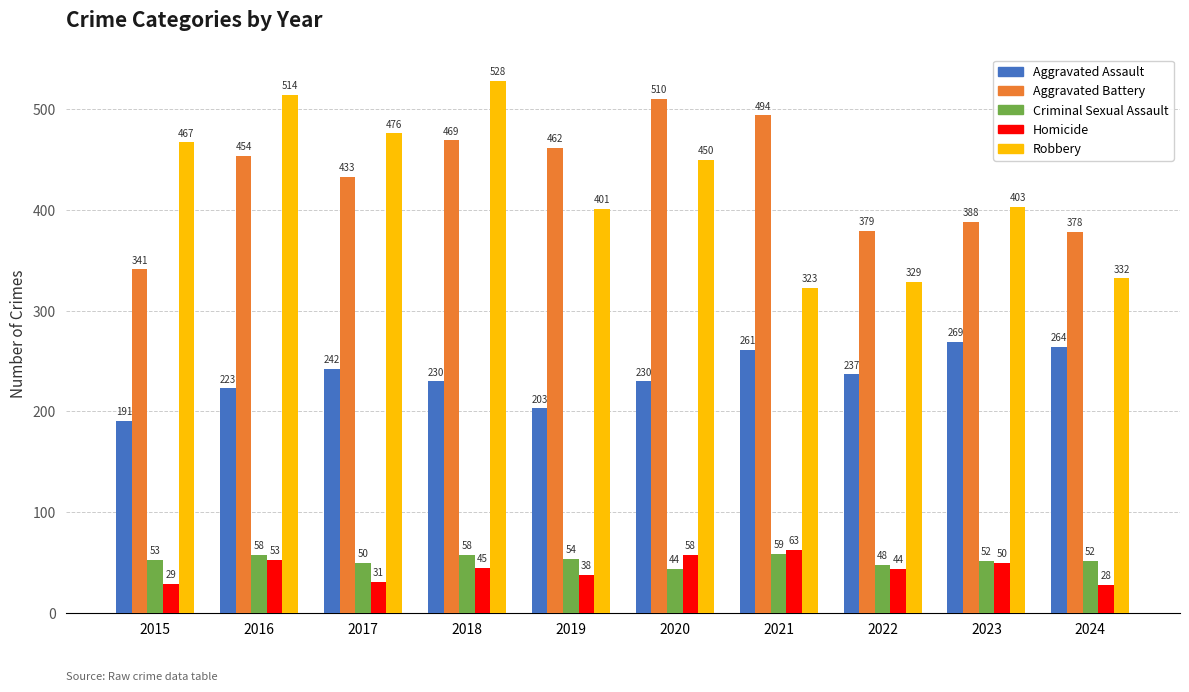

Where is Robbery nearest to the value 425?

2023